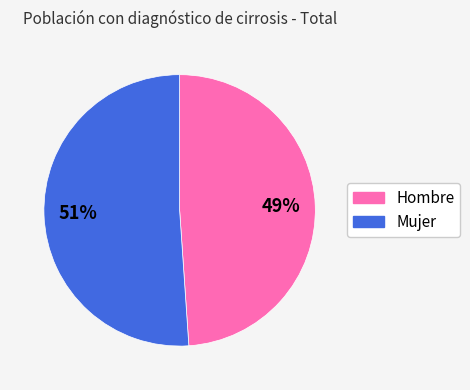

Is there any slice that represents more than half of the pie?

Yes